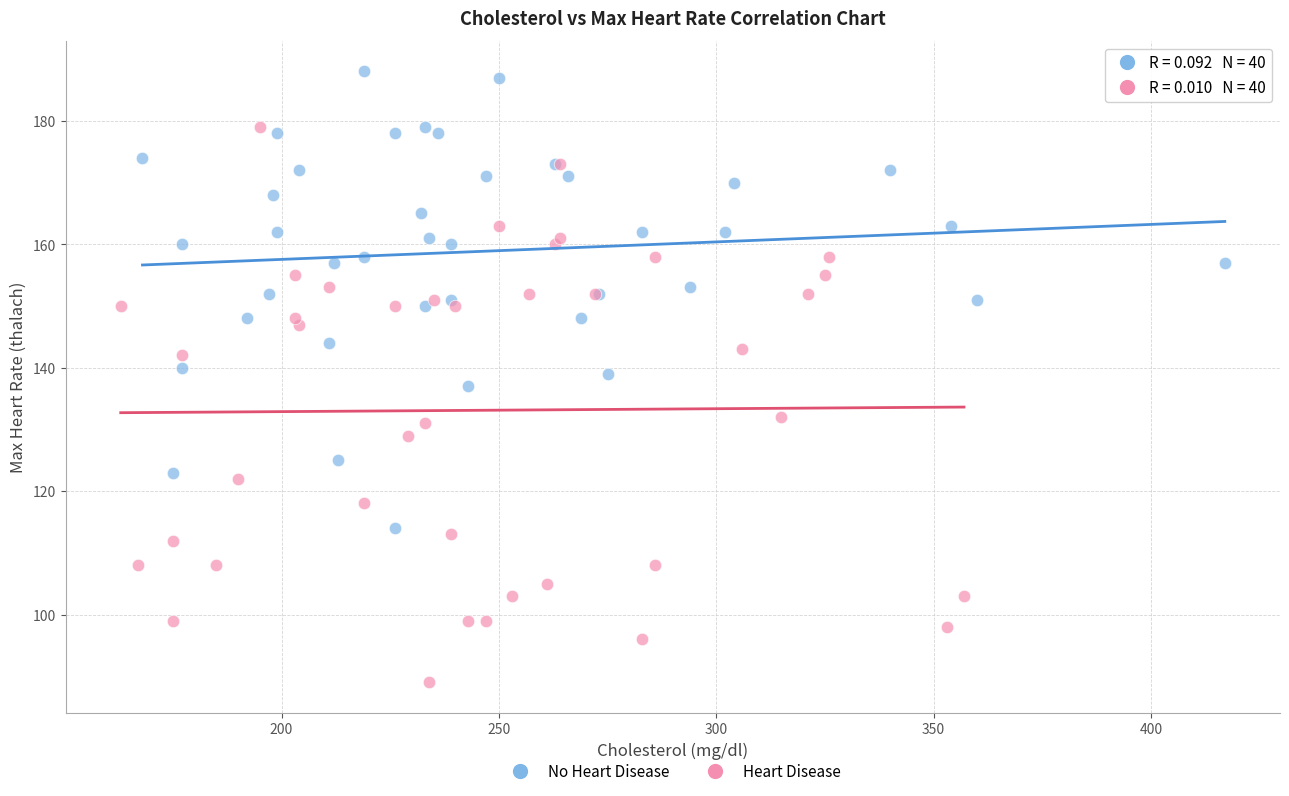

Which series reaches the maximum Y coordinate?

No Heart Disease